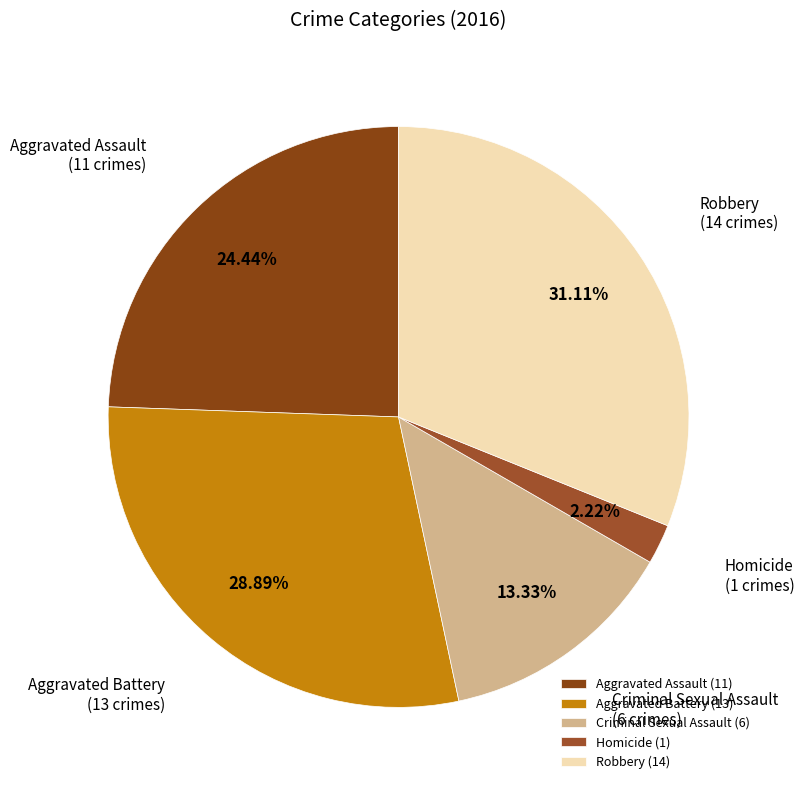

The Criminal Sexual Assault slice represents 13% of the pie. True or false?

True